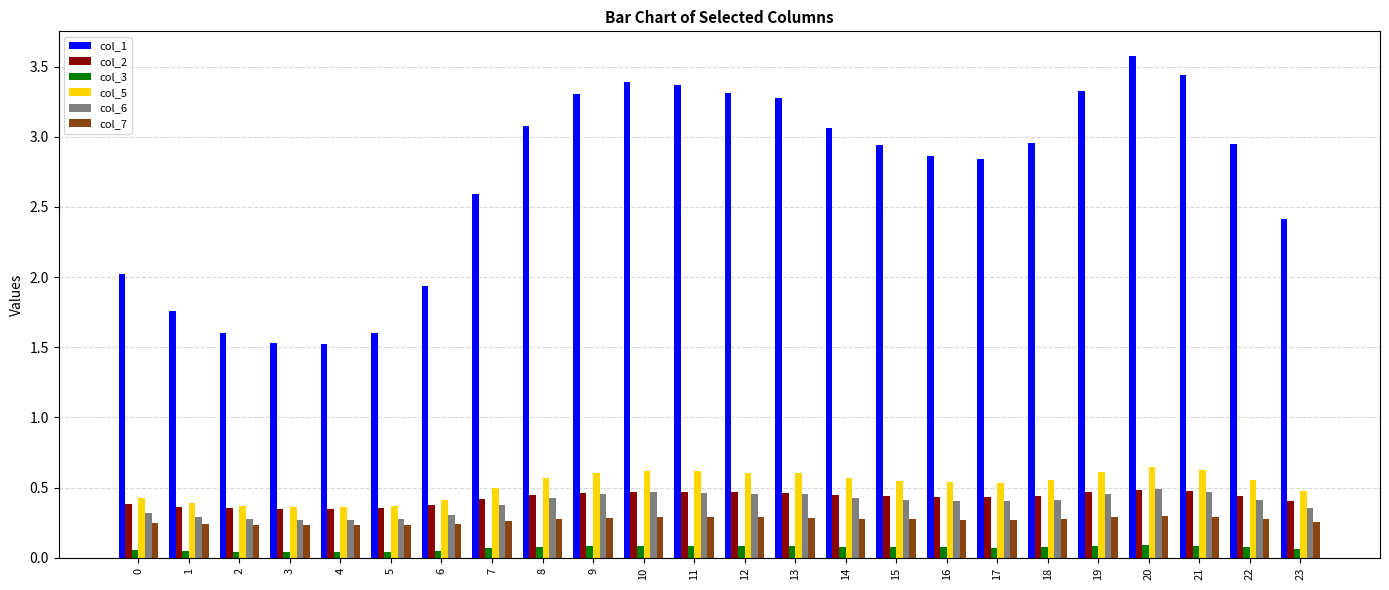

Between 0 and 16, which series saw the biggest shift?

col_1